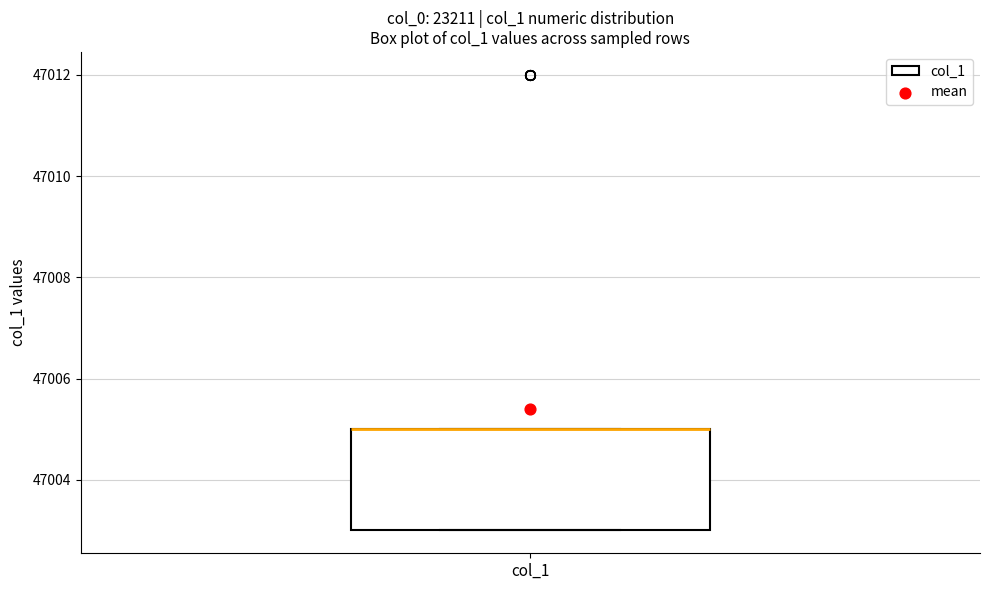

Read this box plot against the y-axis: the position of the median line, the range covered by the box, and the ends of both whiskers. The values are not printed on the chart, so give them approximately, as read against the axis.

median 47005 (drawn on the box's upper edge), box 47003 to 47005, whiskers 47003 to 47005